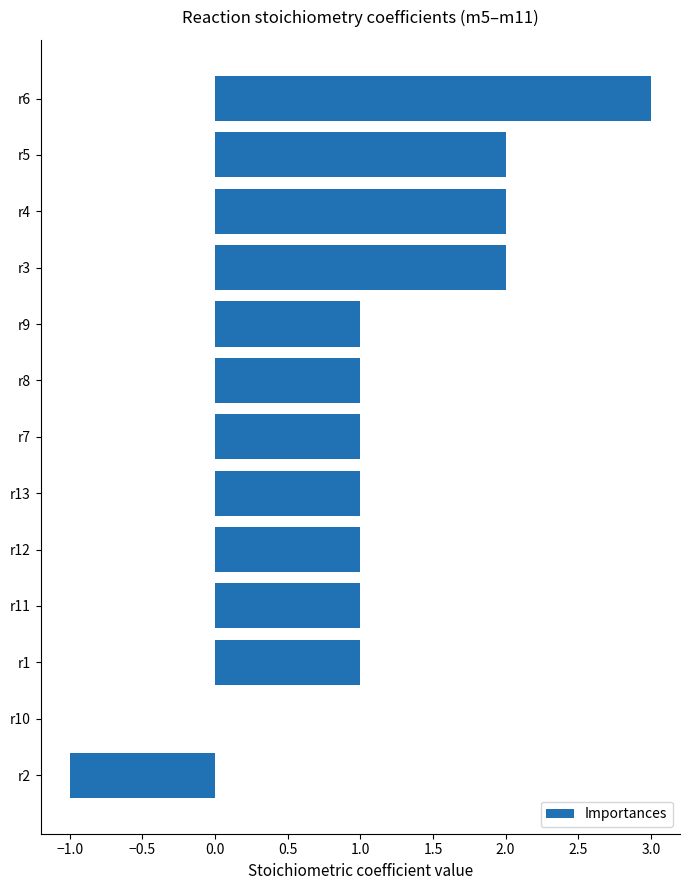

True or false: the data shows 2 at r5.

True